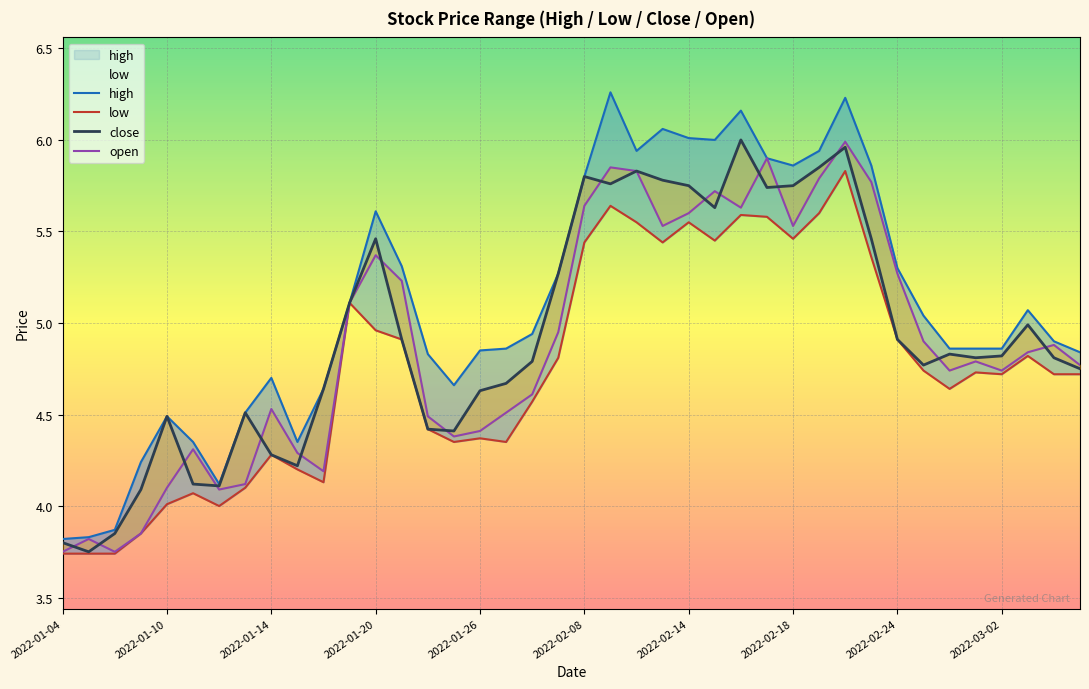

What is the total value across all series at 30?

24.0